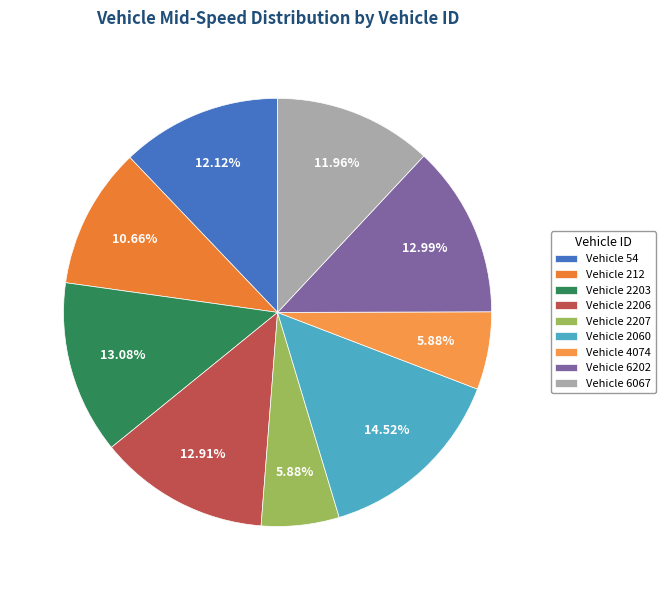

How many slices are in this pie chart?

9